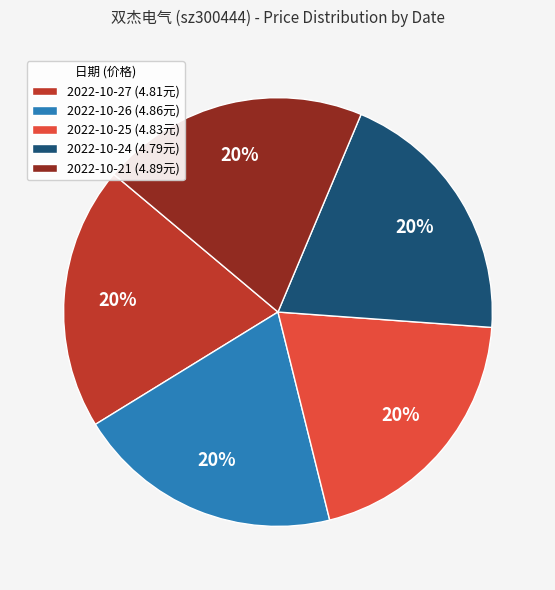

Does any single category account for the majority?

No